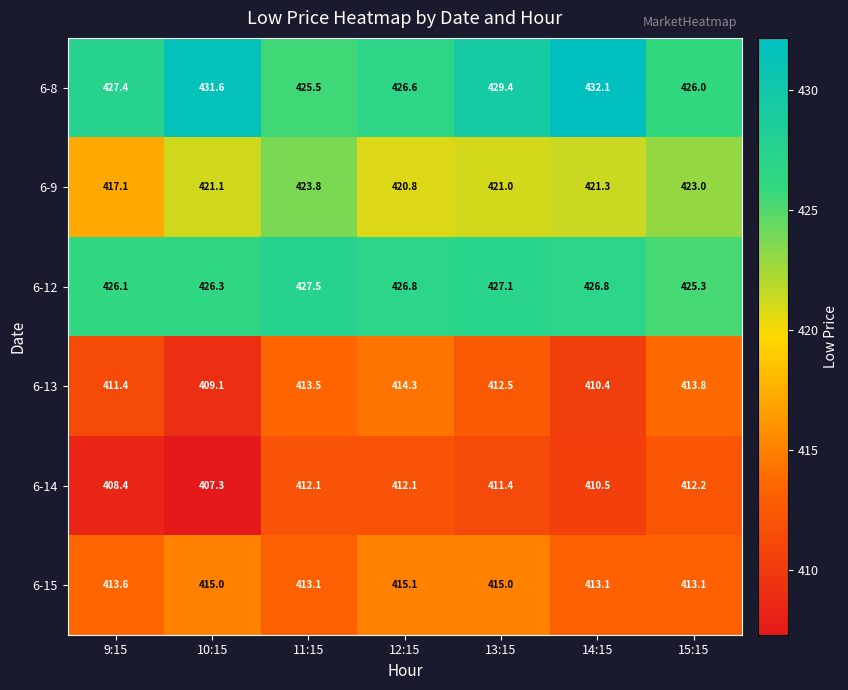

At 14:15, list the series in order from largest to smallest.

6-8, 6-12, 6-9, 6-15, 6-14, 6-13